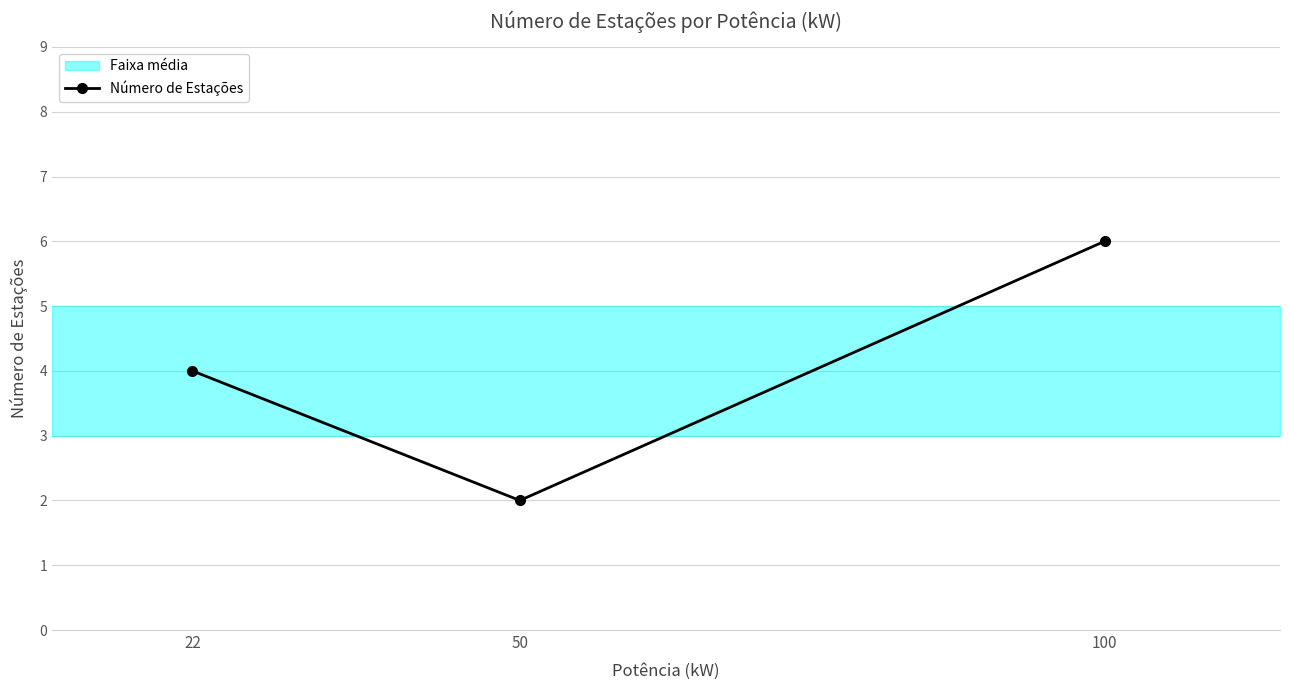

Rank the categories by value from highest to lowest.

100, 22, 50